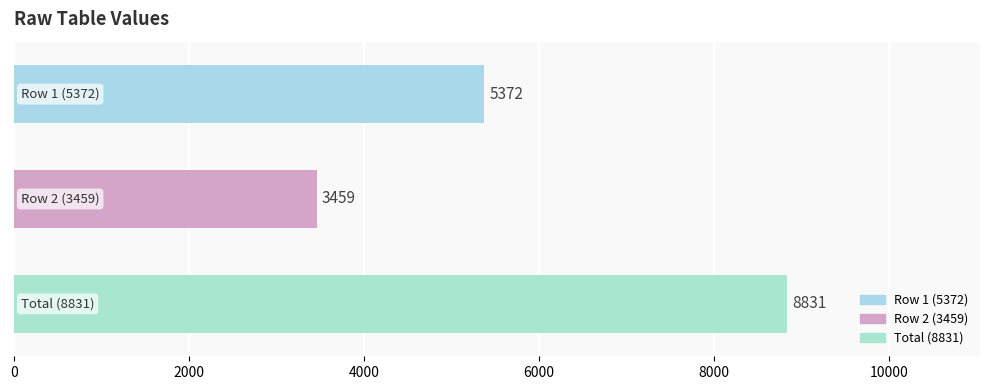

Count the values in the range 3459 to 8831.

3